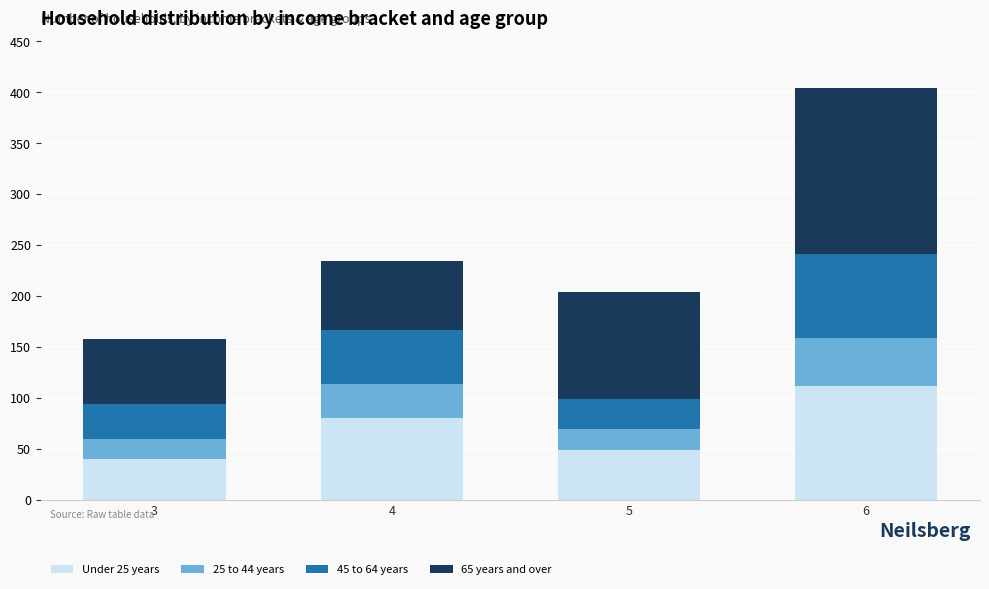

At which category is the sum across all series the highest?

6